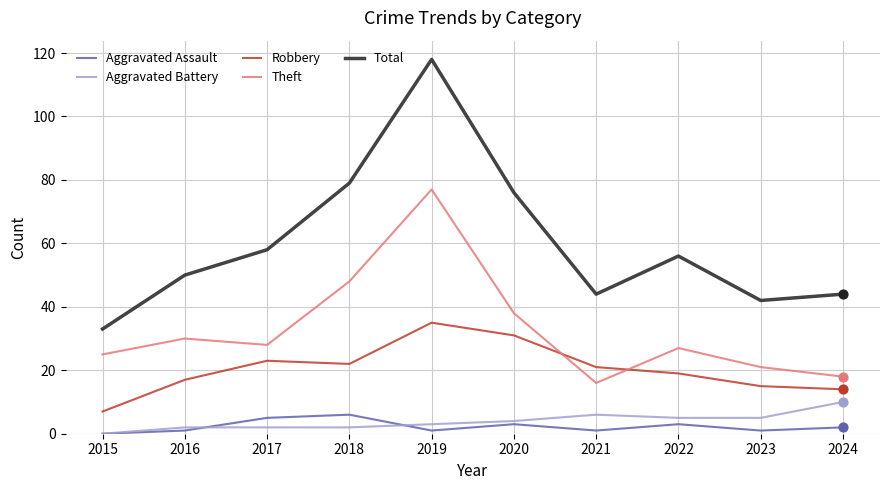

Is the value of Theft at 2018 greater than the value of Robbery at 2016?

Yes